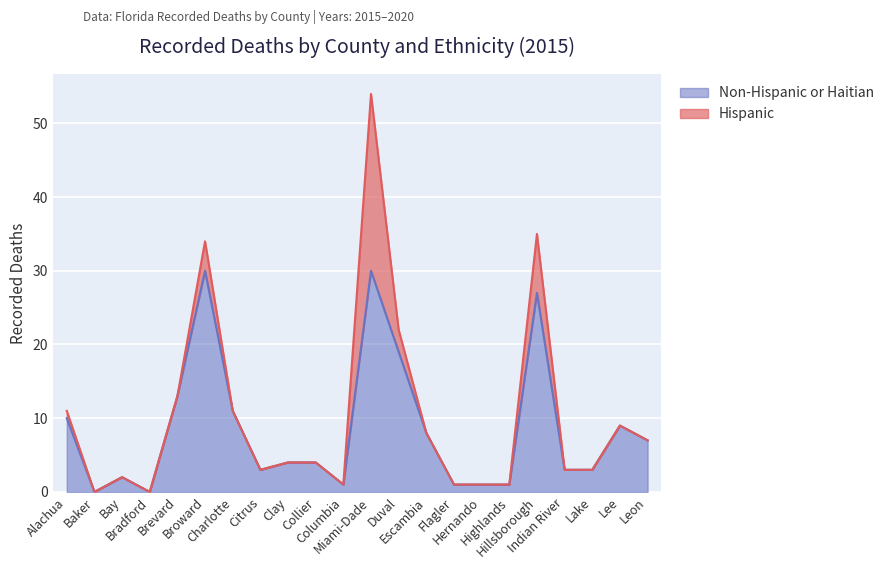

What position from the left is Bradford?

4